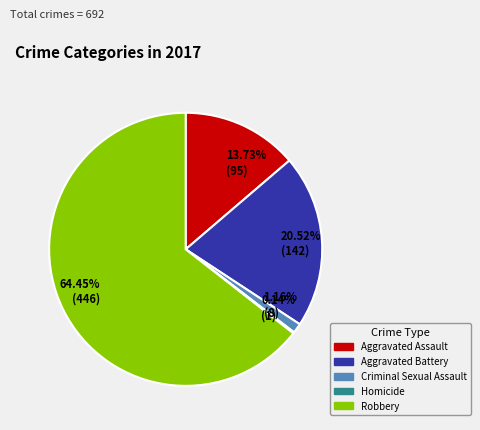

What is the ratio of the value at 64.45% (446) to the value at 13.73% (95)?

4.7